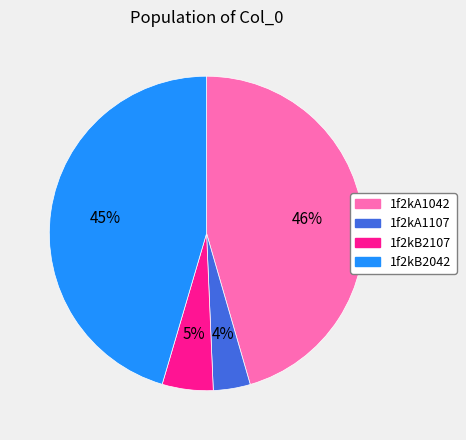

True or false: 1f2kA1042 accounts for 37% of the total.

False